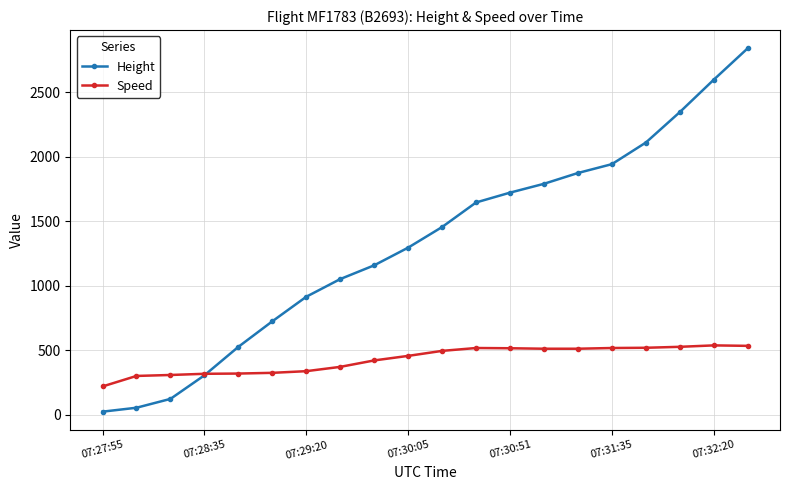

After their last crossing, which series has the higher values: Height or Speed?

Height